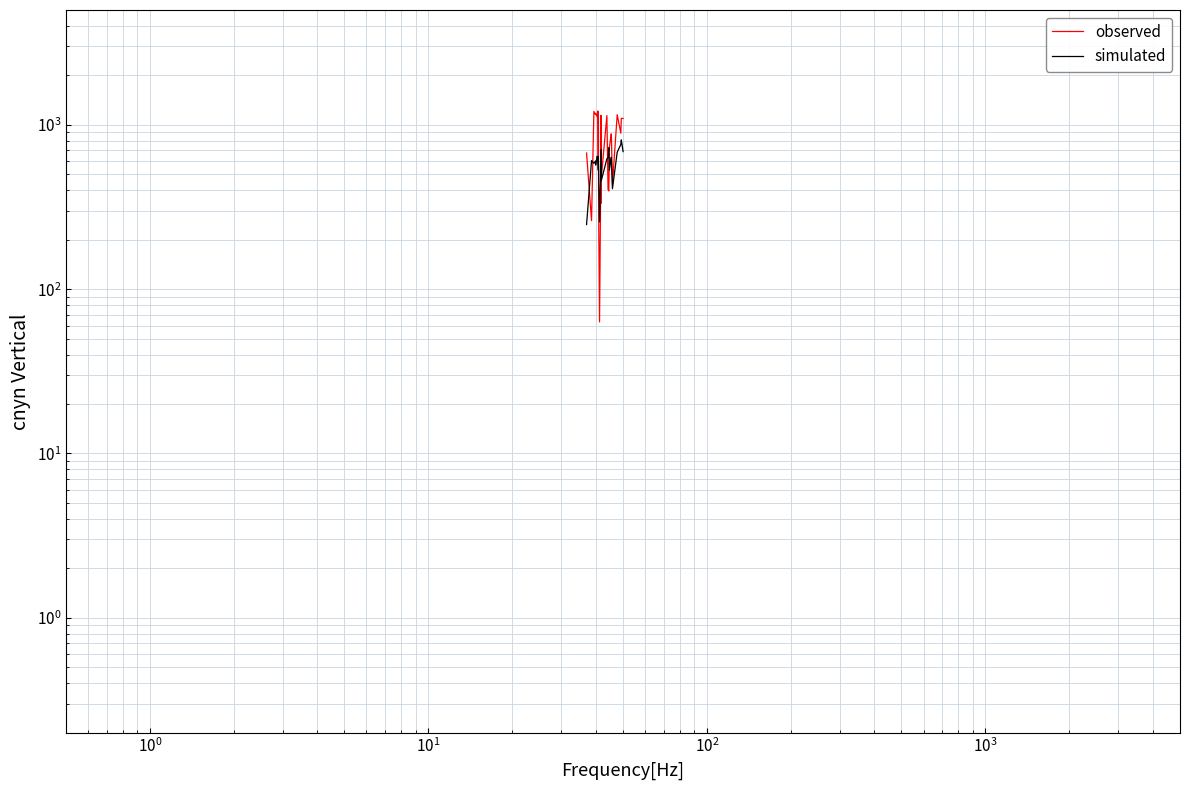

After their last crossing, which series has the higher values: observed or simulated?

observed